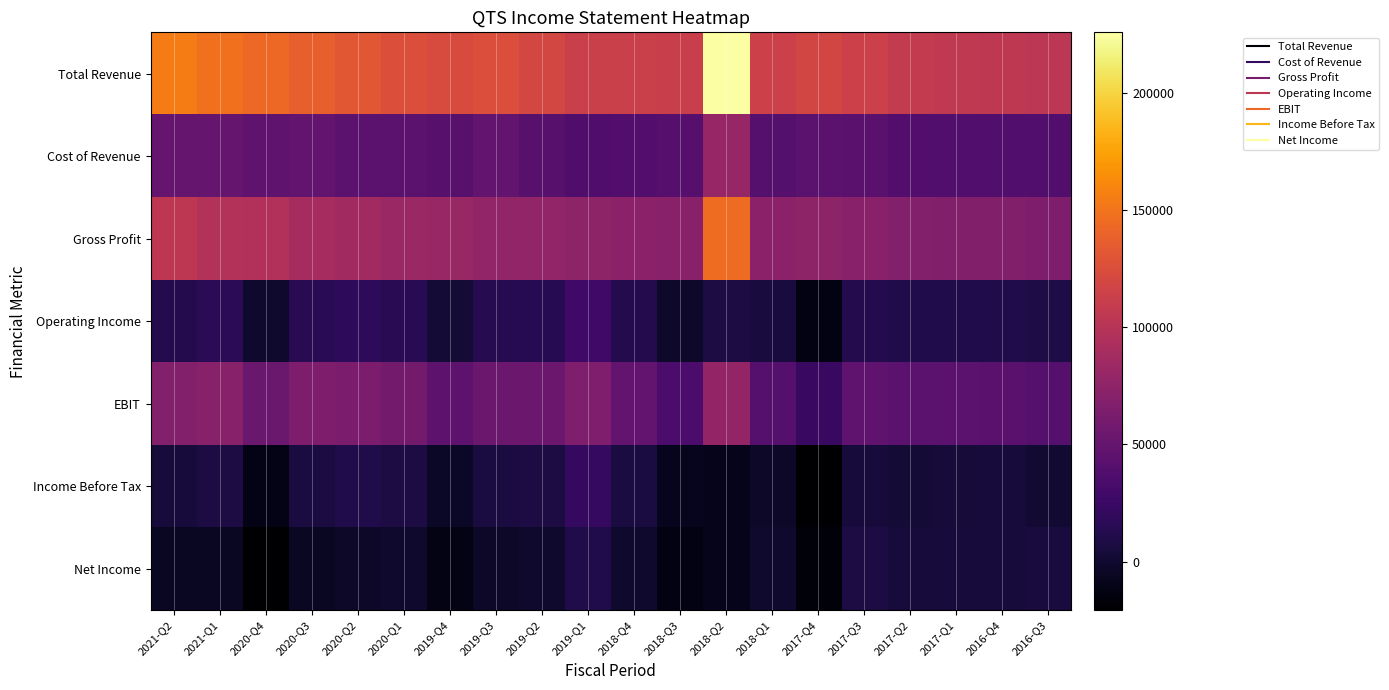

Which series has the widest spread of values?

Total Revenue